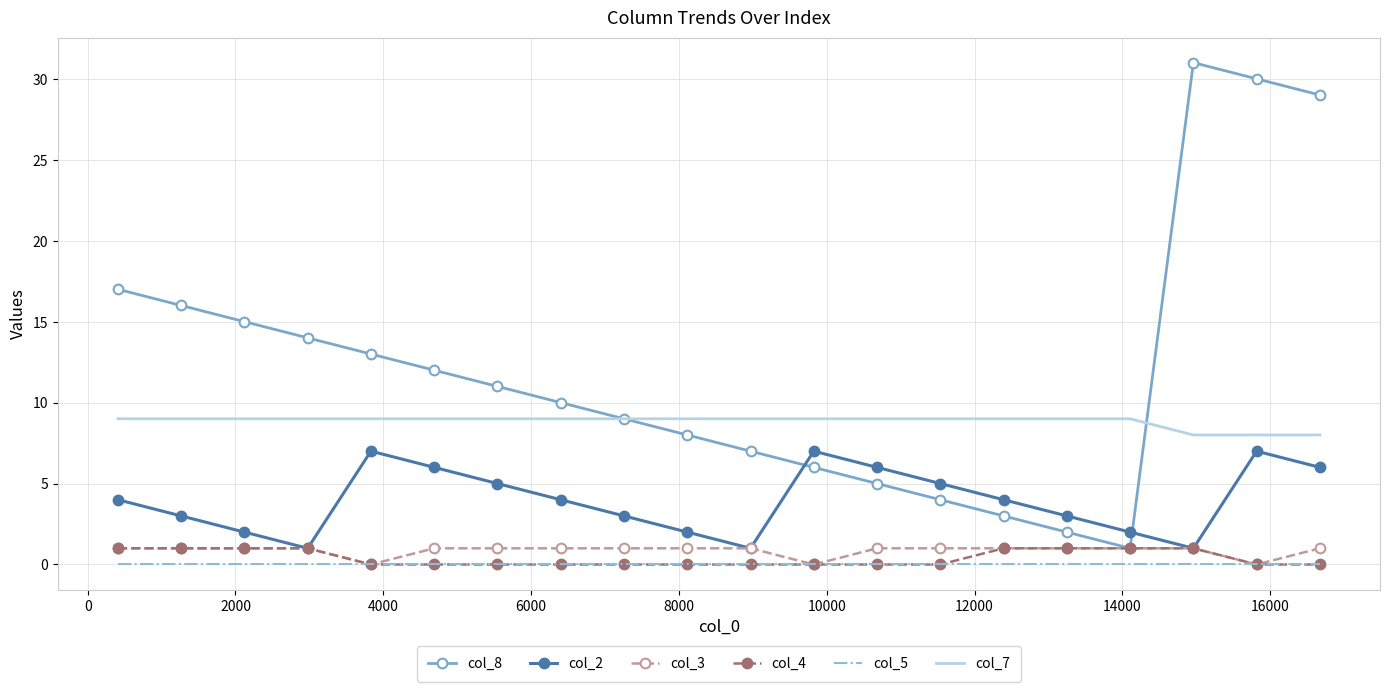

What is the lowest value of the col_8 series?

1